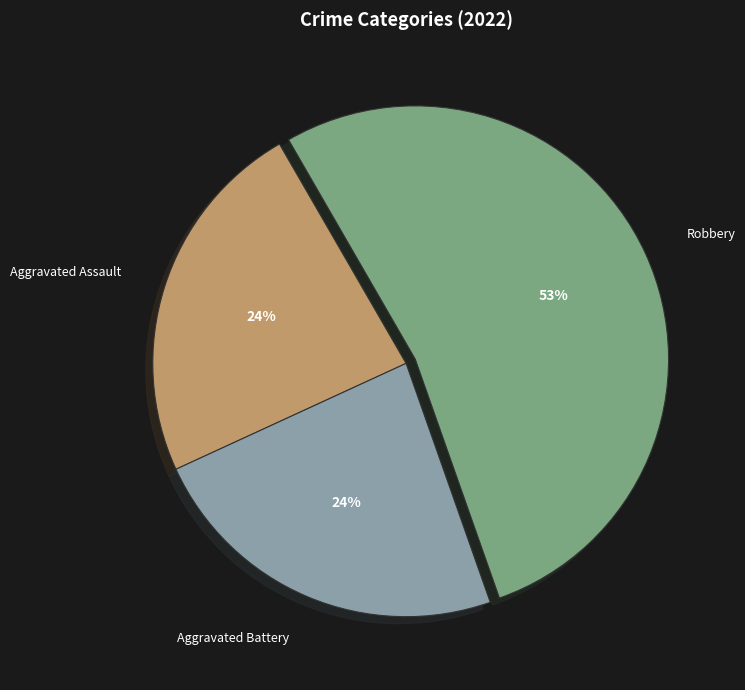

Do Aggravated Battery and Robbery together represent more than half of the pie?

Yes